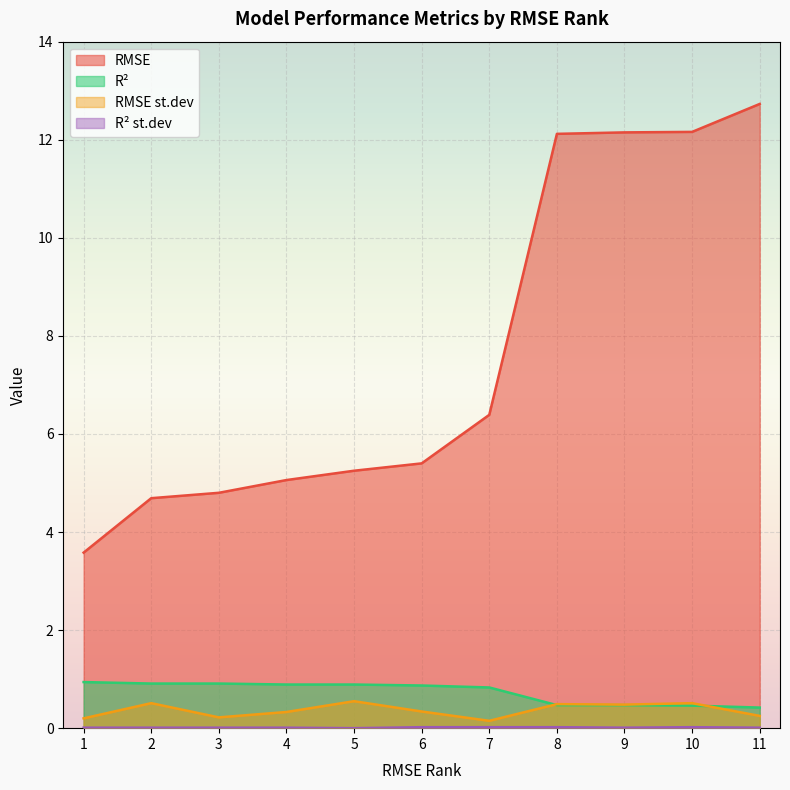

Rank the series at 1 from lowest to highest value.

R² st.dev, RMSE st.dev, R², RMSE